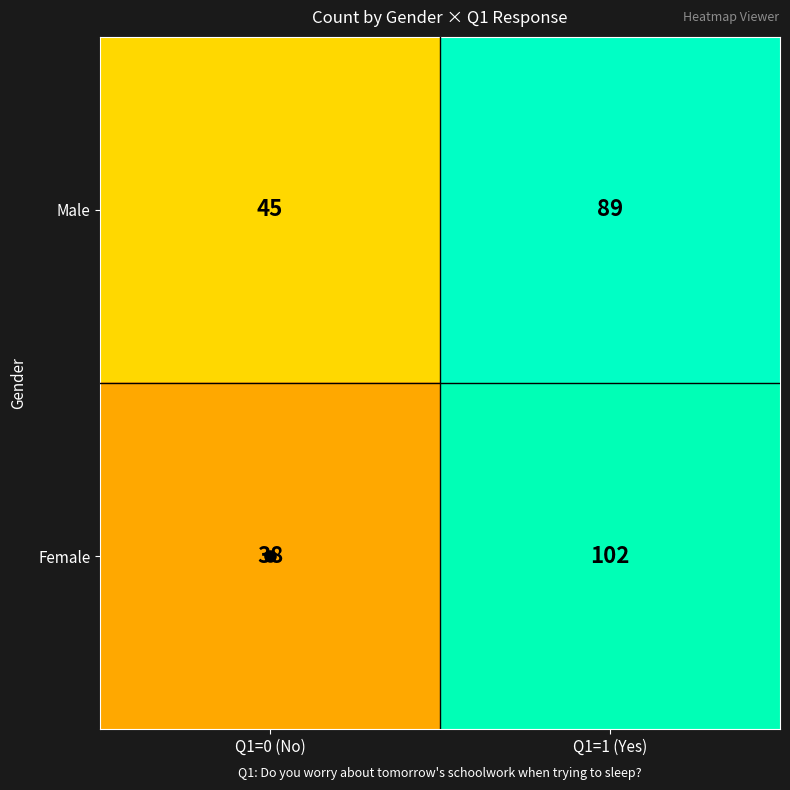

Which category has the highest value across all series?

Q1=1 (Yes)